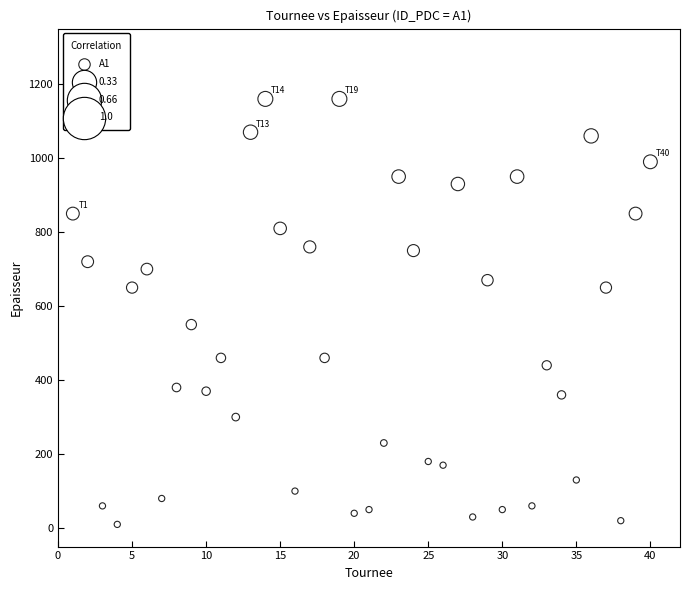

What Y value in the scatter plot is closest to 585?

550